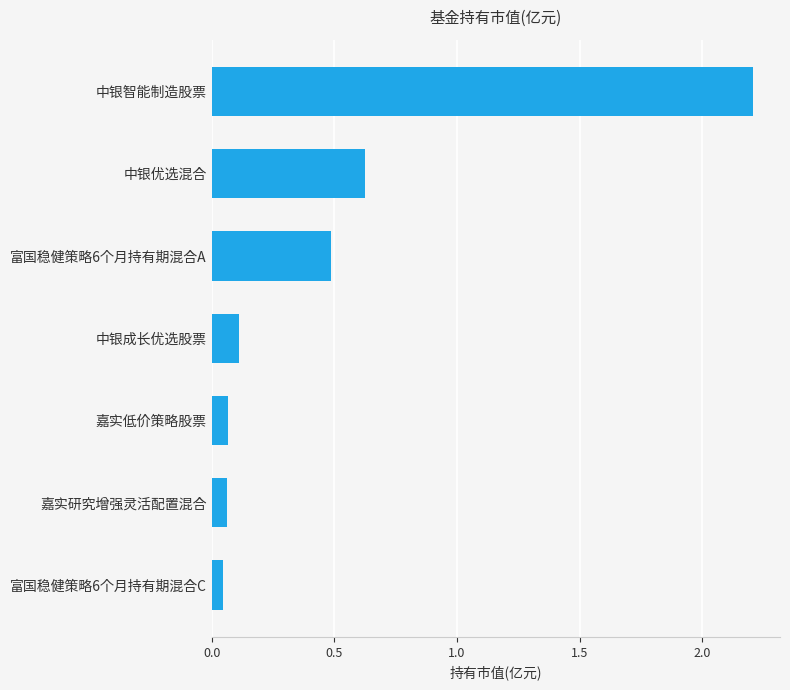

At which category does the chart reach its peak across all series?

中银智能制造股票